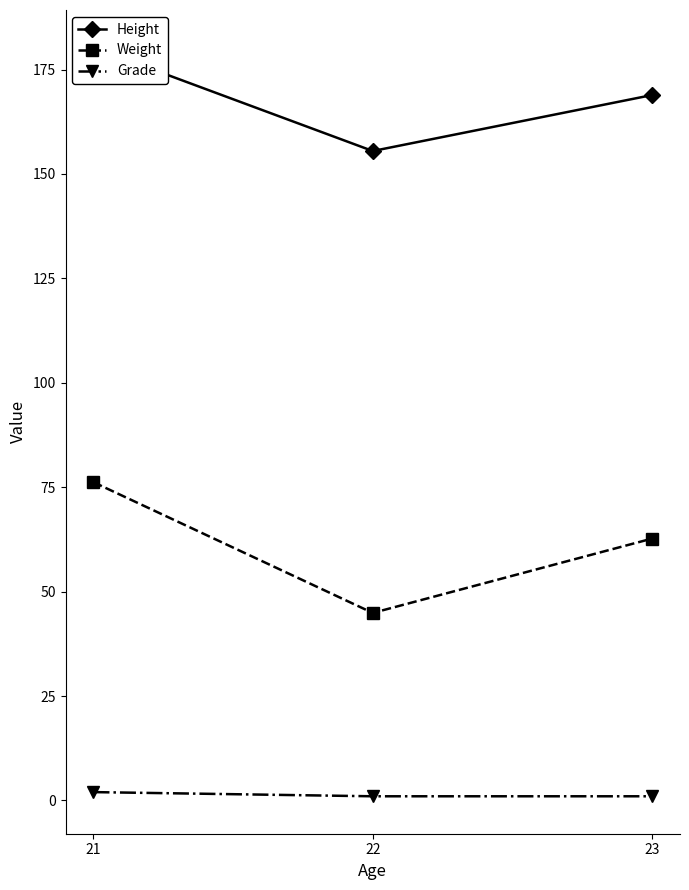

Read the Height value at 21.

180.3